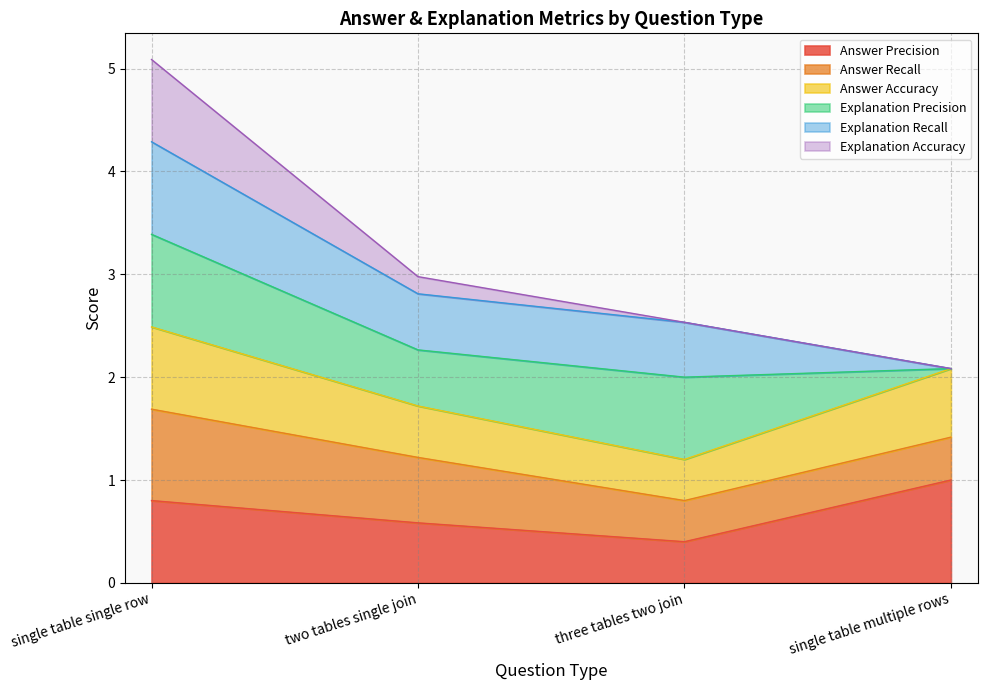

Is it true that Answer Precision equals 1.4 at single table multiple rows?

False